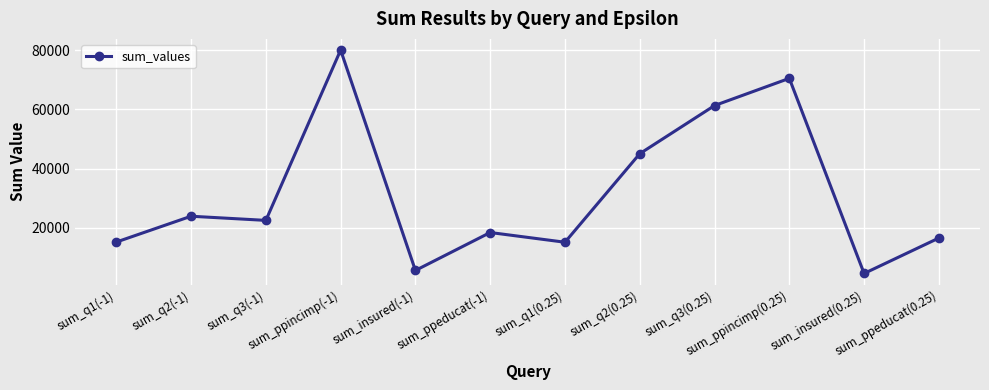

What is the maximum value shown in the chart?

80100